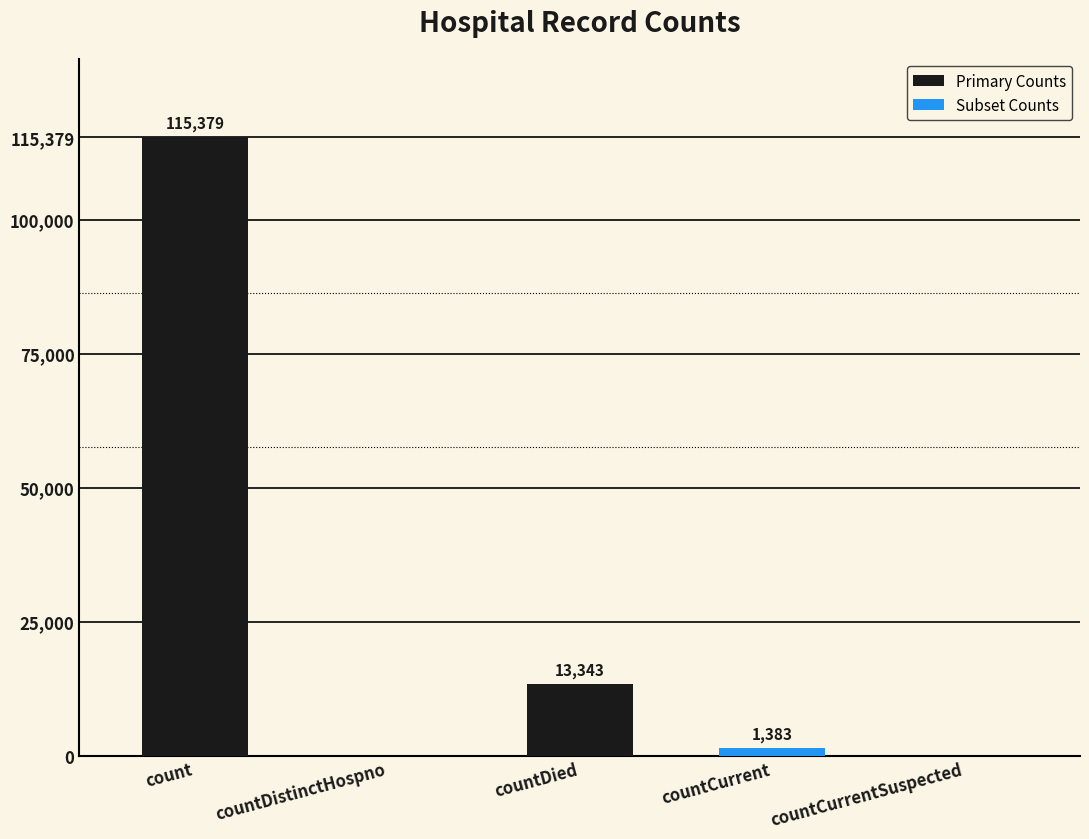

What is the sum of all values?

130105